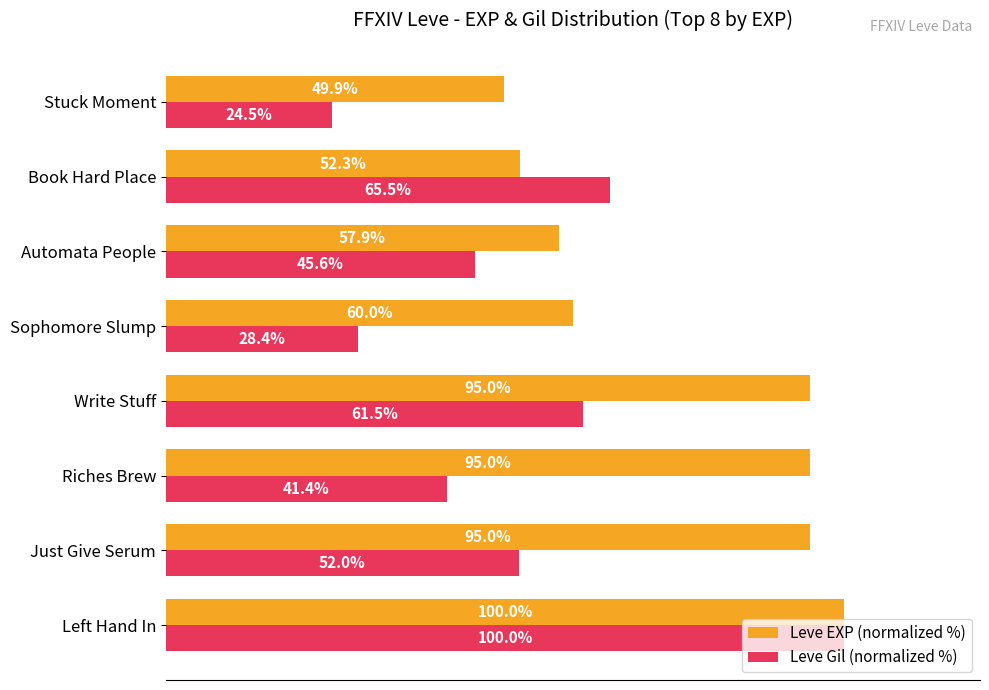

Is the value of Leve Gil (normalized %) at Write Stuff greater than the value of Leve EXP (normalized %) at Sophomore Slump?

Yes